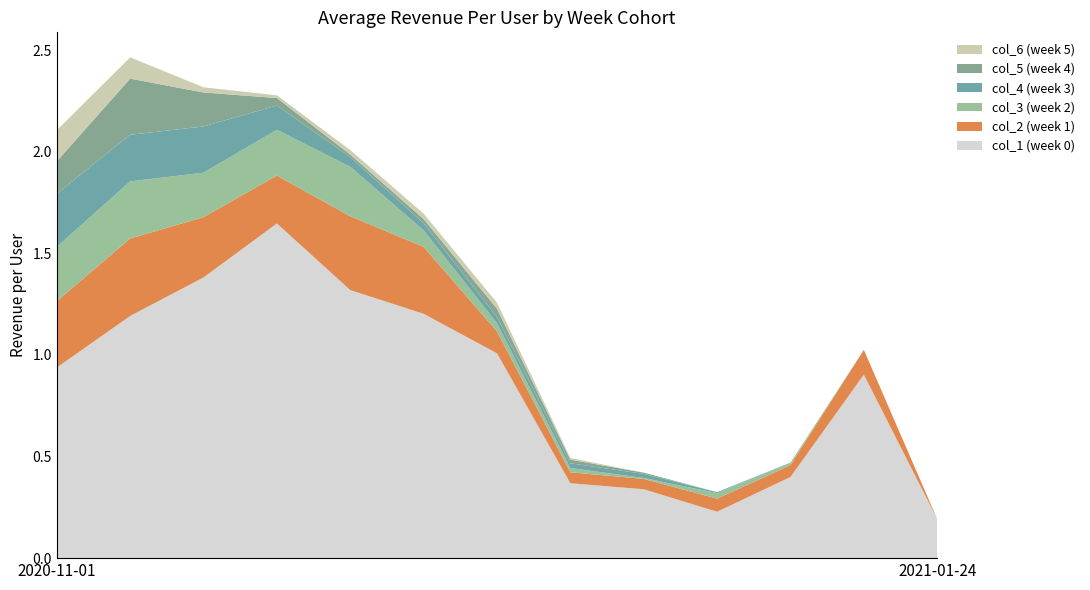

Reading left to right, transcribe all the data shown in this chart.

col_1 (week 0): 2020-11-01=0.9	2020-11-08=1.2	2020-11-15=1.4	2020-11-22=1.6	2020-11-29=1.3	2020-12-06=1.2	2020-12-13=1.0	2020-12-20=0.4	2020-12-27=0.3	2021-01-03=0.2	2021-01-10=0.4	2021-01-17=0.9	2021-01-24=0.2
col_2 (week 1): 2020-11-01=0.3	2020-11-08=0.4	2020-11-15=0.3	2020-11-22=0.2	2020-11-29=0.4	2020-12-06=0.3	2020-12-13=0.1	2020-12-20=0.1	2020-12-27=0.1	2021-01-03=0.1	2021-01-10=0.1	2021-01-17=0.1	2021-01-24=0.0
col_3 (week 2): 2020-11-01=0.3	2020-11-08=0.3	2020-11-15=0.2	2020-11-22=0.2	2020-11-29=0.2	2020-12-06=0.1	2020-12-13=0.0	2020-12-20=0.0	2020-12-27=0.0	2021-01-03=0.0	2021-01-10=0.0	2021-01-17=0.0	2021-01-24=0.0
col_4 (week 3): 2020-11-01=0.3	2020-11-08=0.2	2020-11-15=0.2	2020-11-22=0.1	2020-11-29=0.0	2020-12-06=0.0	2020-12-13=0.0	2020-12-20=0.0	2020-12-27=0.0	2021-01-03=0.0	2021-01-10=0.0	2021-01-17=0.0	2021-01-24=0.0
col_5 (week 4): 2020-11-01=0.2	2020-11-08=0.3	2020-11-15=0.2	2020-11-22=0.0	2020-11-29=0.0	2020-12-06=0.0	2020-12-13=0.0	2020-12-20=0.0	2020-12-27=0.0	2021-01-03=0.0	2021-01-10=0.0	2021-01-17=0.0	2021-01-24=0.0
col_6 (week 5): 2020-11-01=0.2	2020-11-08=0.1	2020-11-15=0.0	2020-11-22=0.0	2020-11-29=0.0	2020-12-06=0.0	2020-12-13=0.0	2020-12-20=0.0	2020-12-27=0.0	2021-01-03=0.0	2021-01-10=0.0	2021-01-17=0.0	2021-01-24=0.0